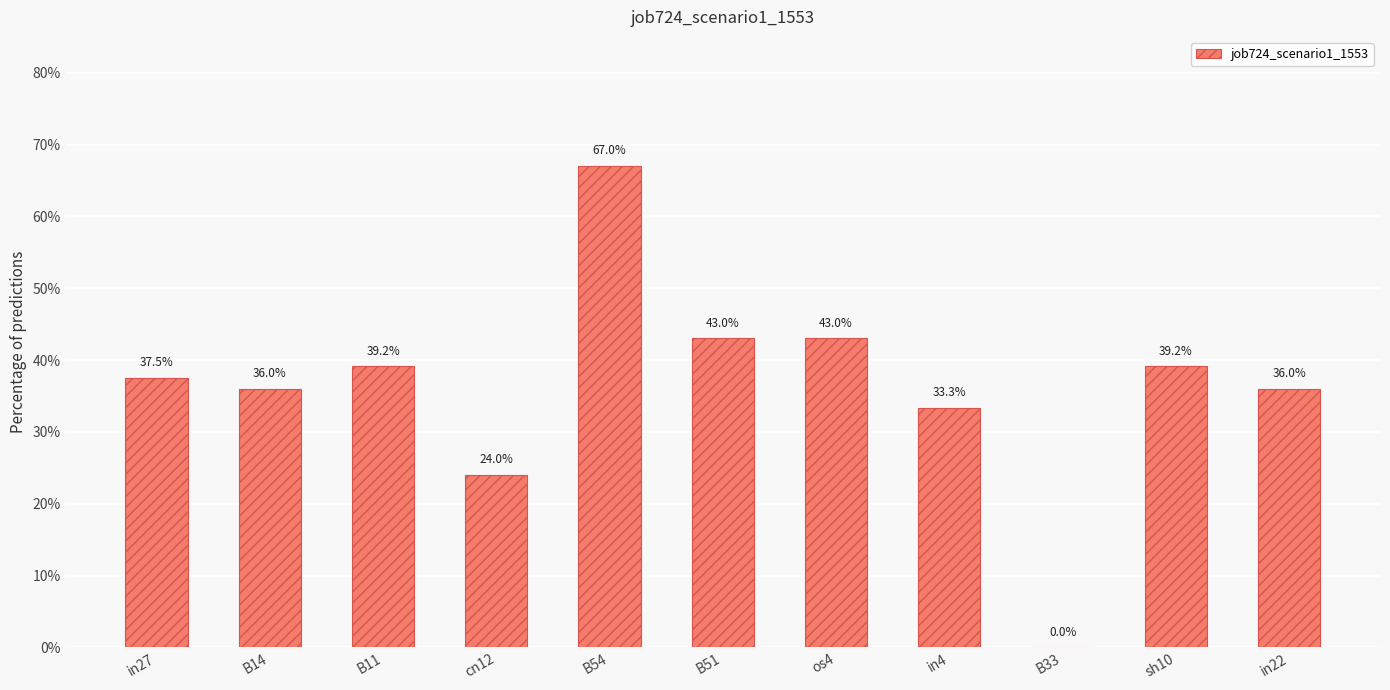

What is the approximate value at in27?

0.4